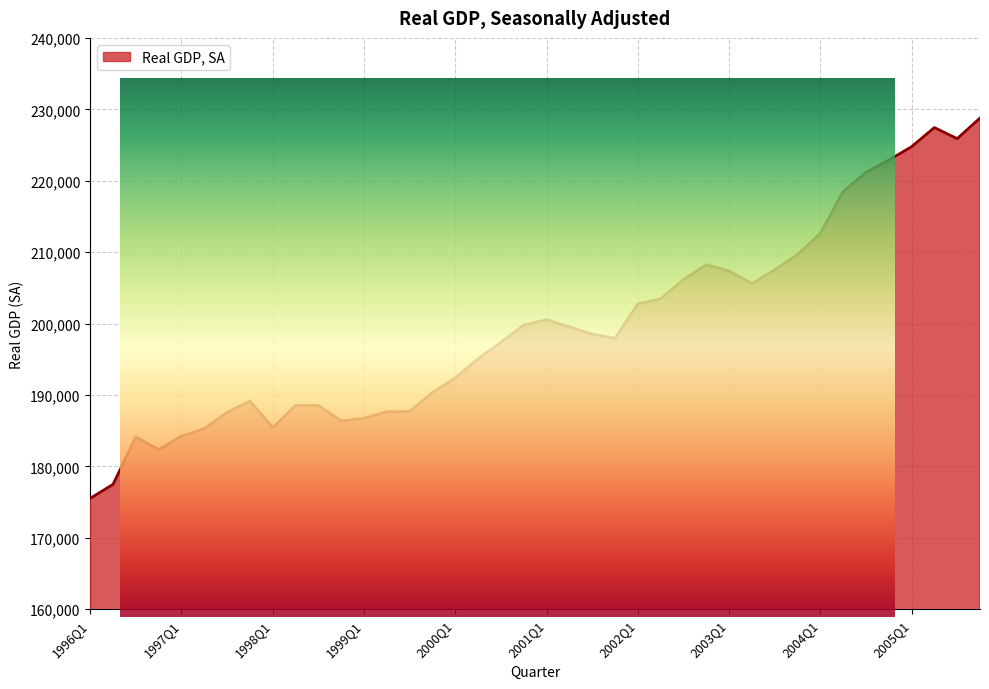

What is the change in value from 2000Q4 to 2005Q4?

+28986.8